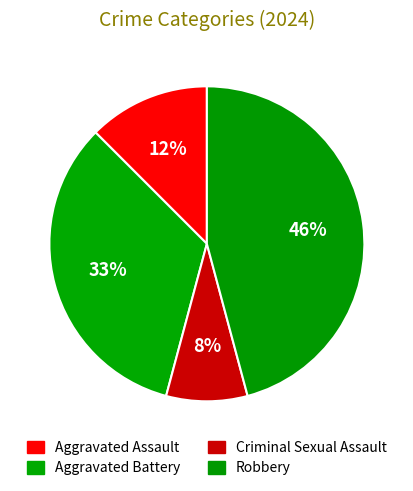

Is it true that Robbery is 60% of the pie?

False